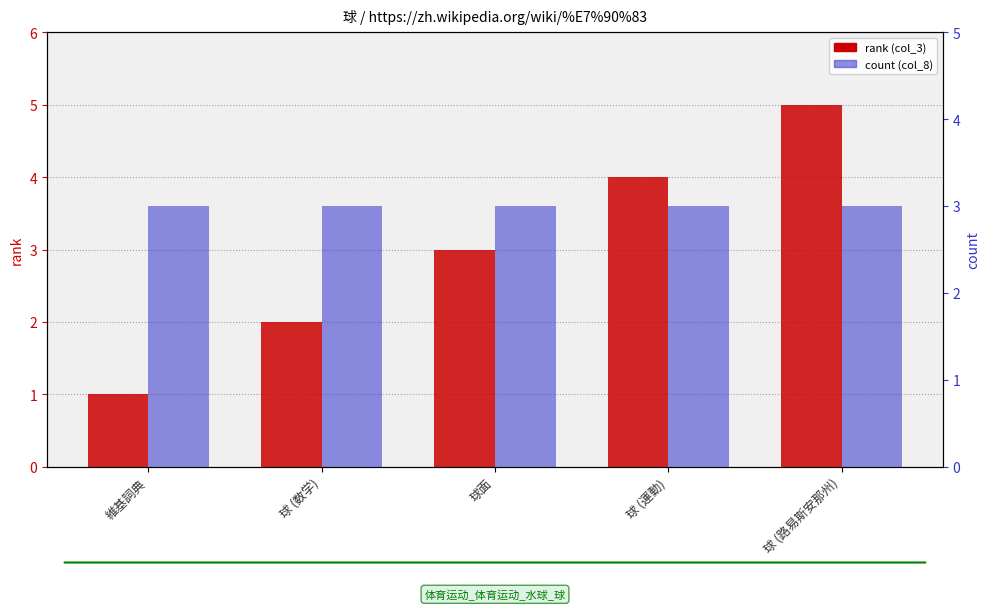

Is the value of col_3 (rank) at 球 (数学) greater than the value of col_8 (count) at 維基詞典?

No